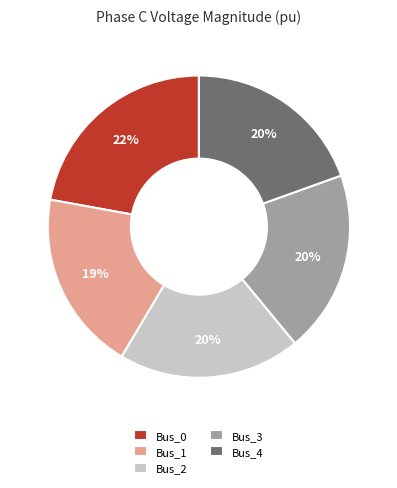

What percentage is the Bus_4 slice, to the nearest percent?

20%